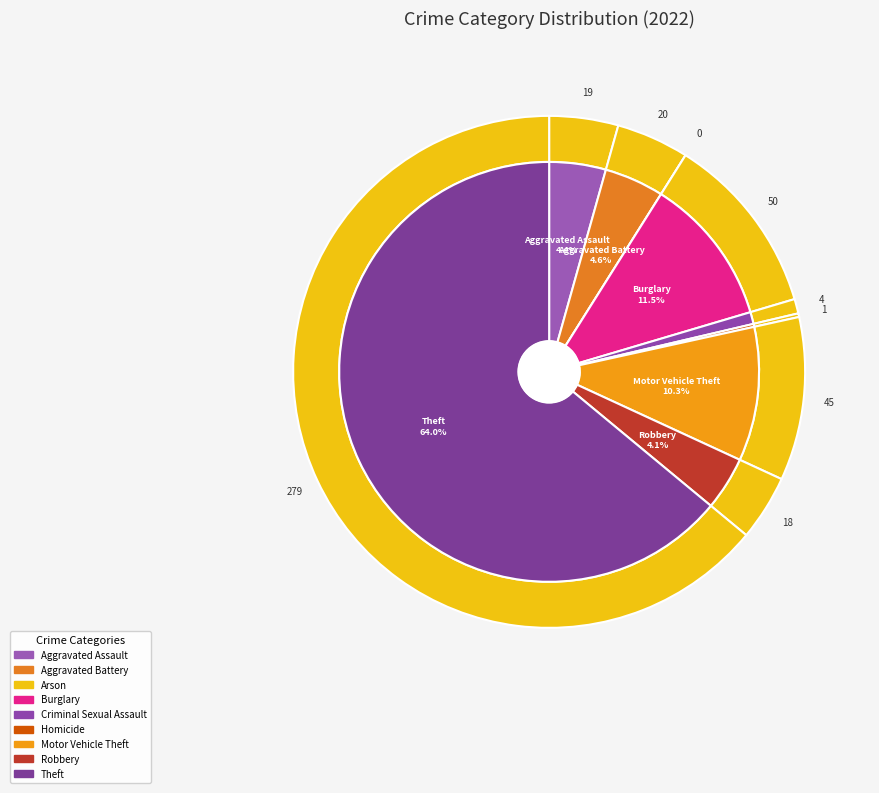

To the nearest percent, what is the difference between the largest and smallest slice percentages?

64%